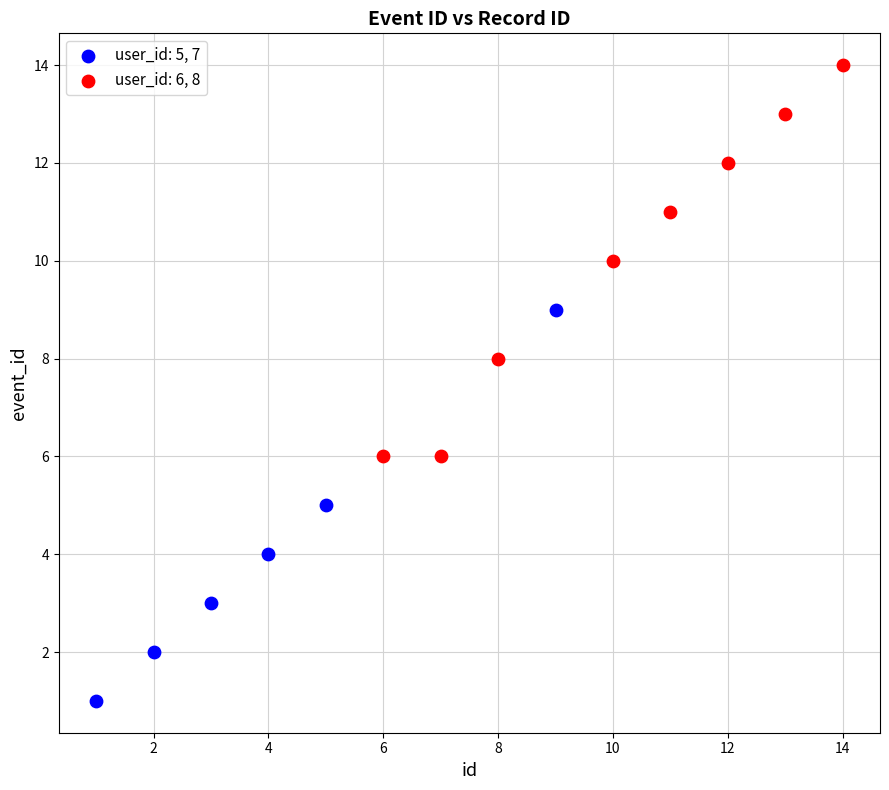

Which series contains the lowest Y value?

user_id: 5, 7